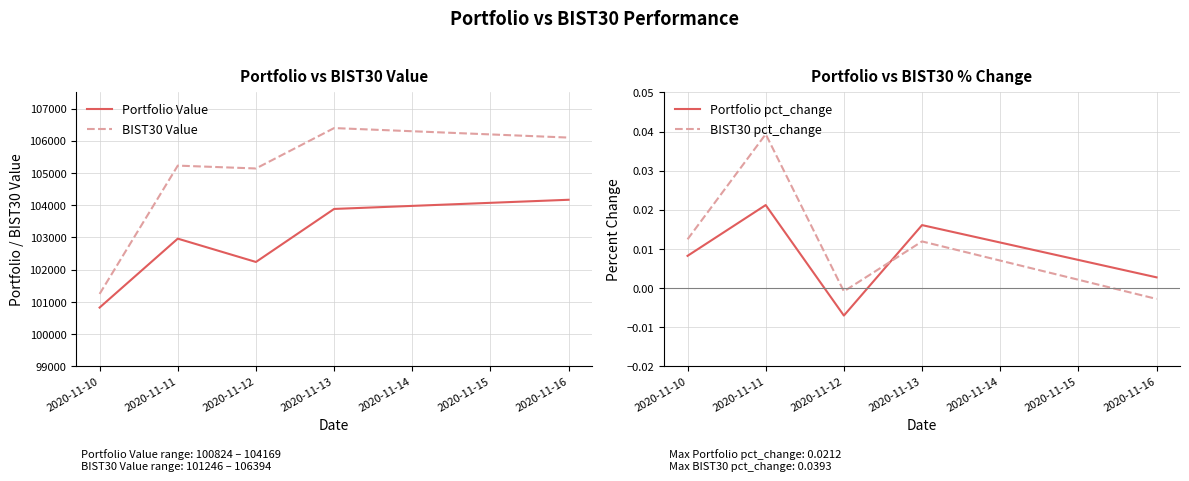

How many data points in BIST30 Value are less than 105229?

2